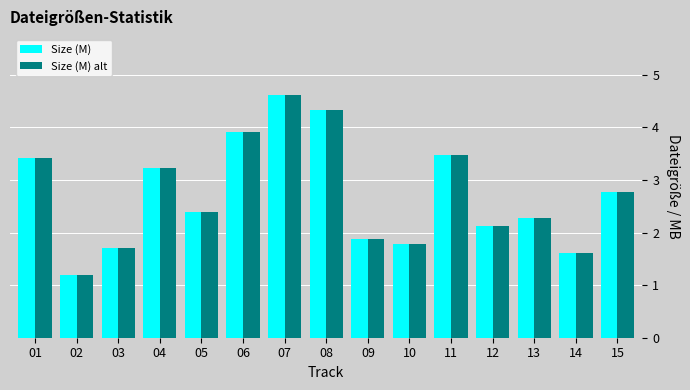

Is the value of Size (M) alt at 15 greater than the value of Size (M) at 12?

Yes